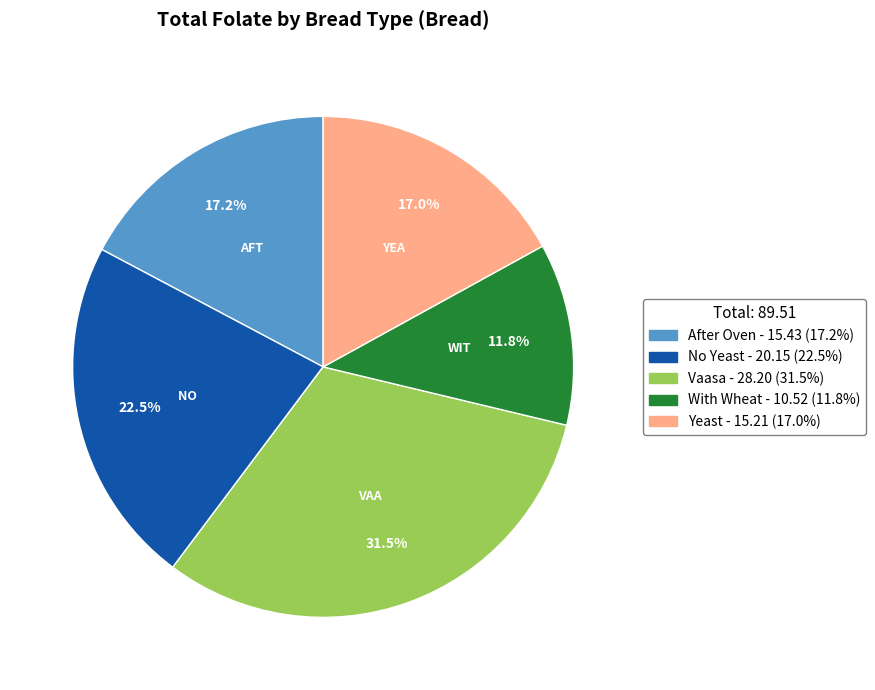

Do Yeast and With Wheat together represent more than half of the pie?

No